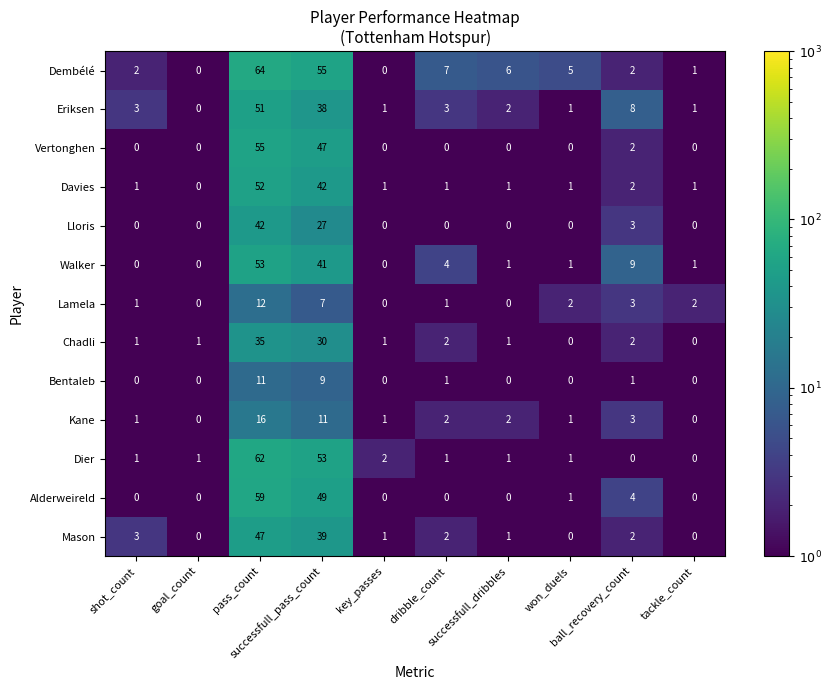

Which series has the largest total across all categories?

Dembélé